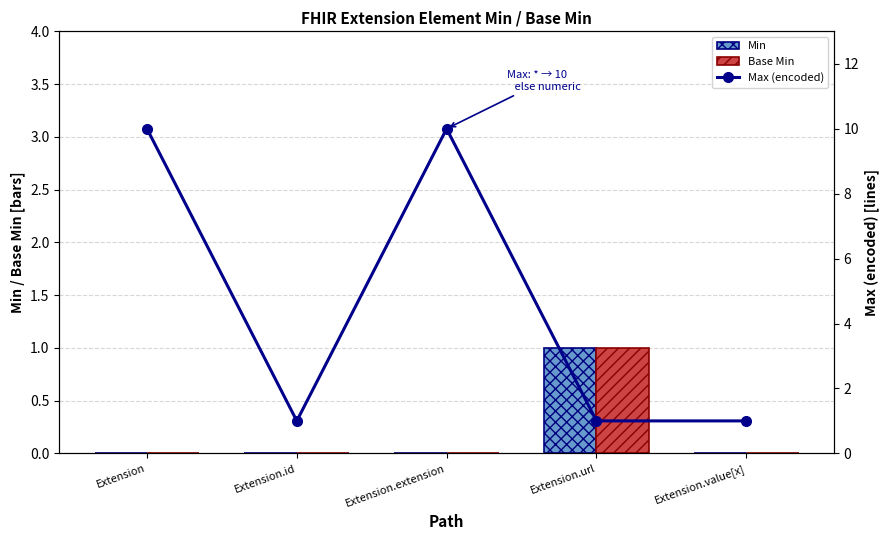

What is the difference between the maximum and second lowest values in the Min series?

1